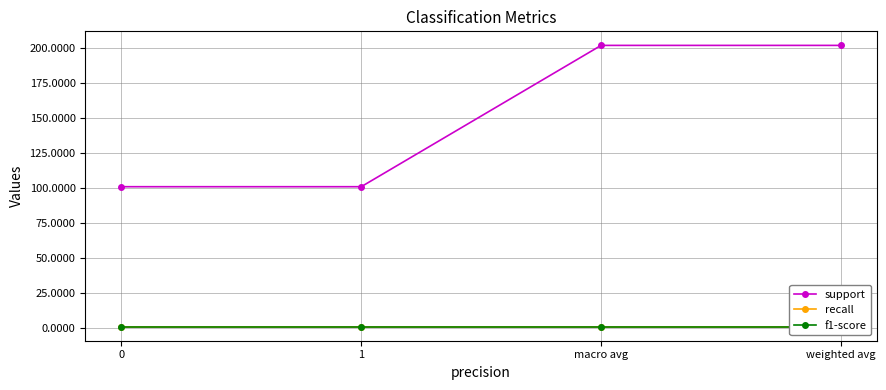

Which category has the highest value in the support series?

macro avg